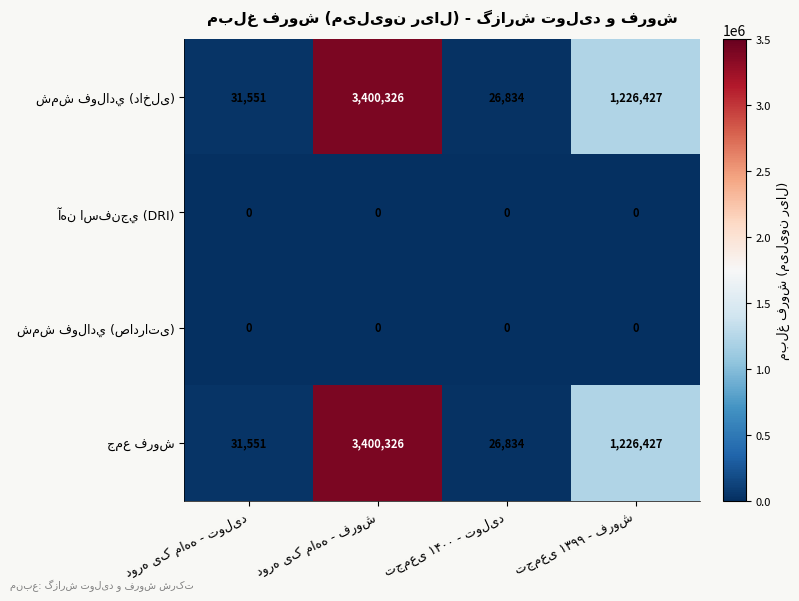

At which category is the sum across all series the highest?

دوره یک ماهه - فروش